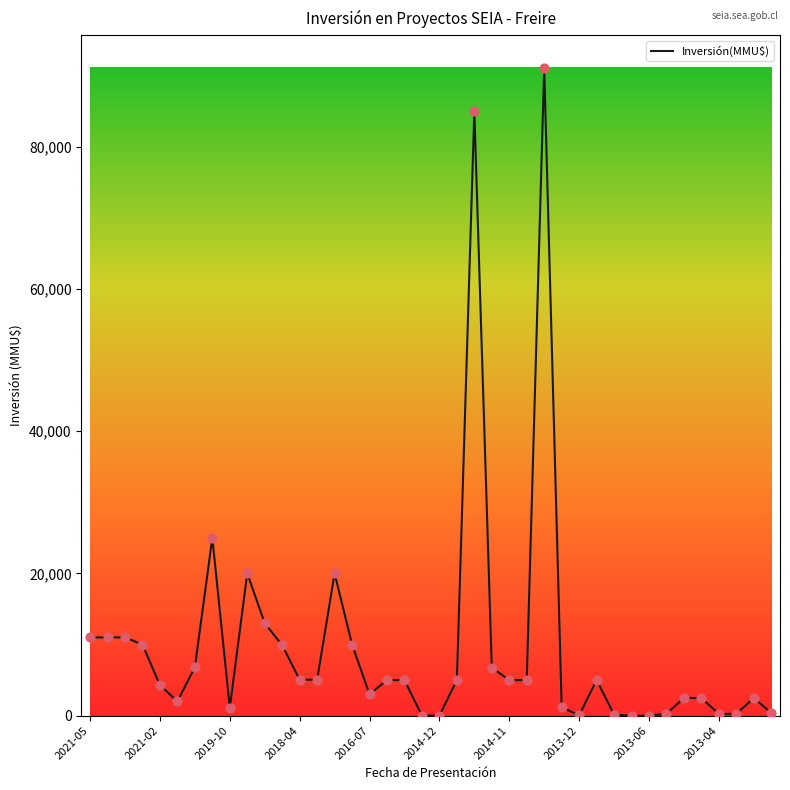

What is the greatest value displayed?

91100